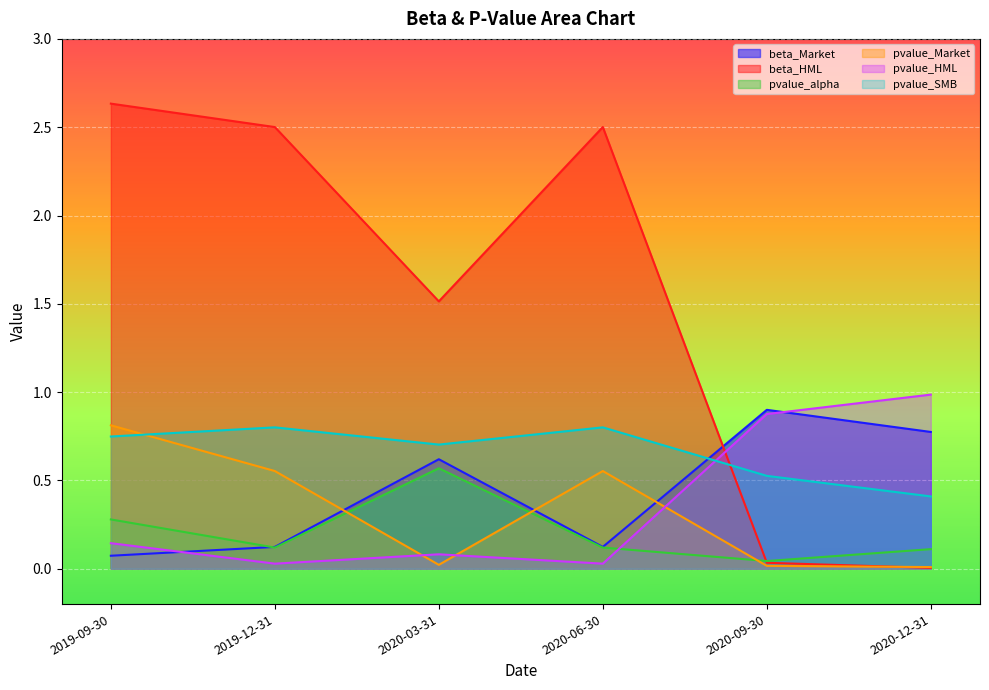

Rank the categories by pvalue_alpha value from lowest to highest.

2020-09-30, 2020-12-31, 2019-12-31, 2020-06-30, 2019-09-30, 2020-03-31